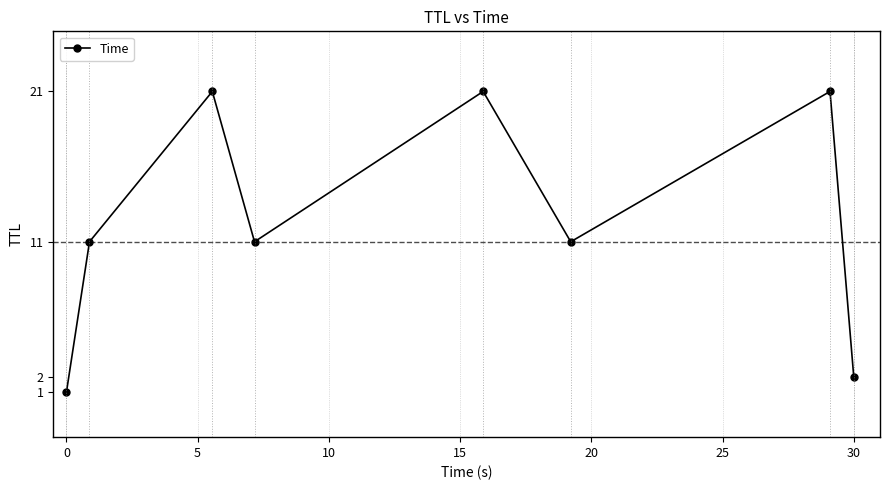

What is the difference between the maximum and minimum values?

20